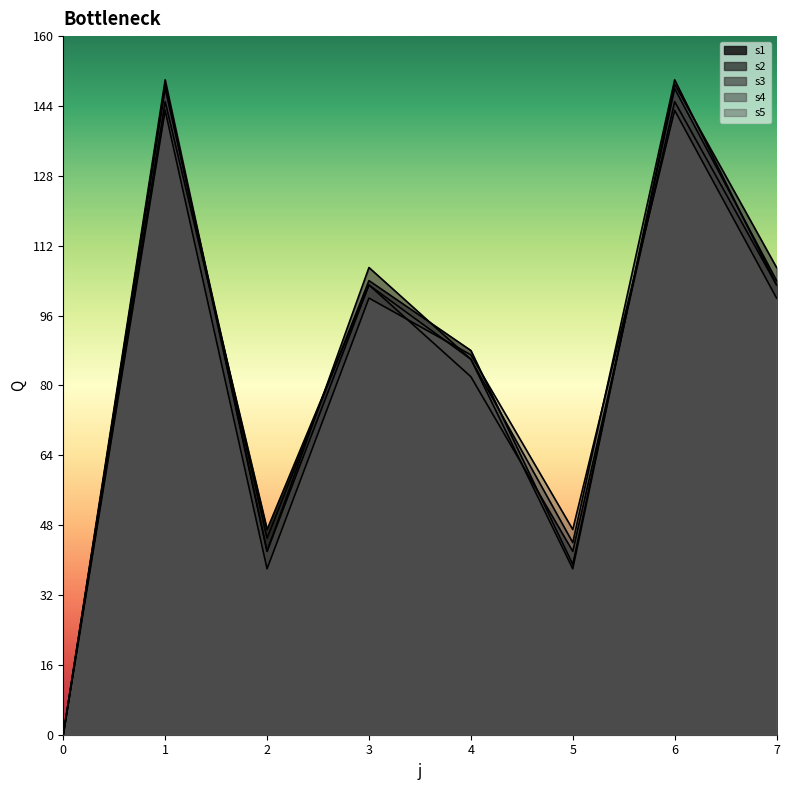

What is the greatest value displayed?

150